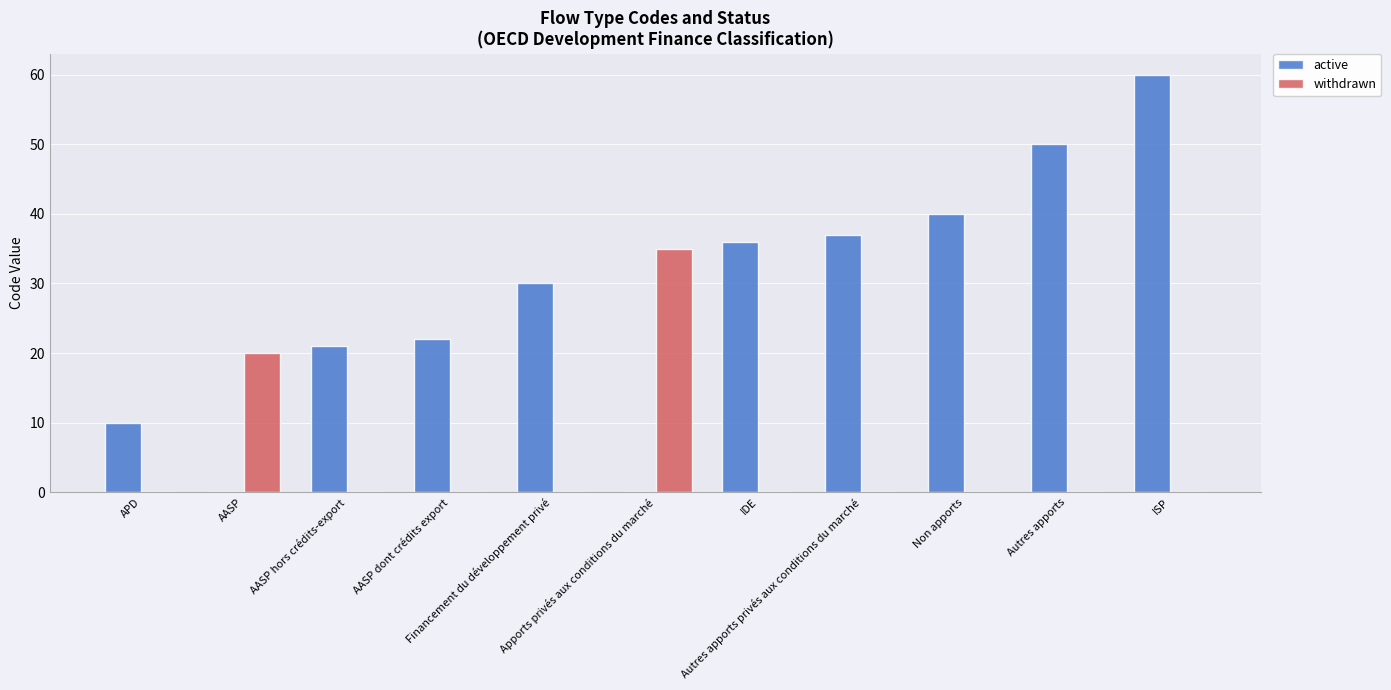

Does the chart contain stacked bars?

No